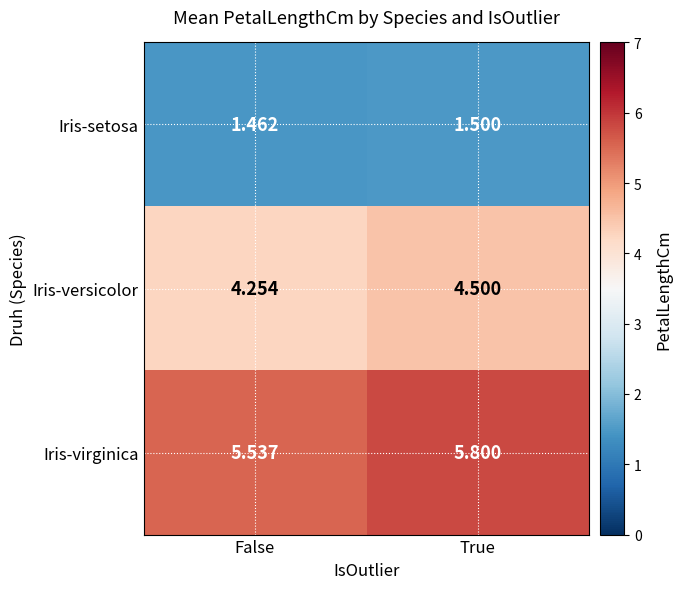

At which label does Iris-virginica reach its minimum?

False